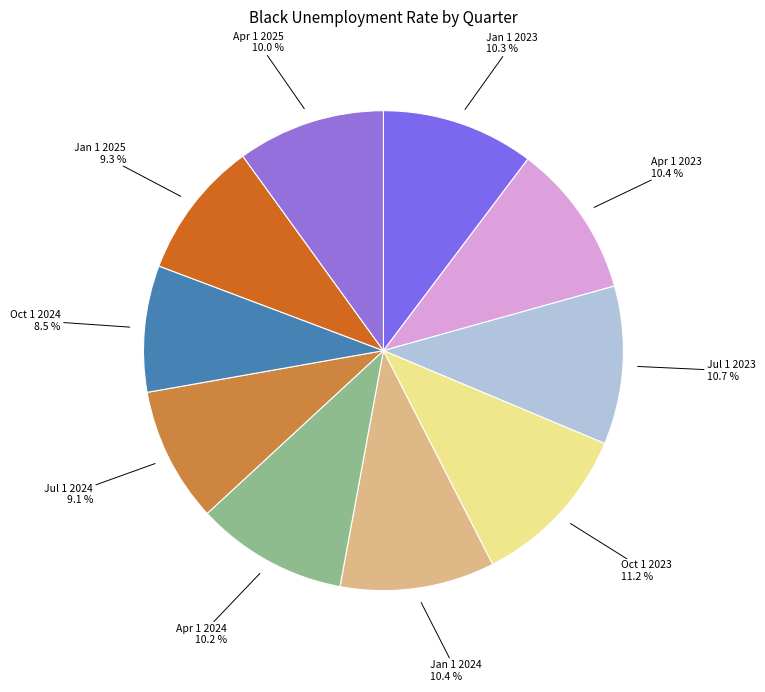

Rank the categories by value from lowest to highest.

Oct 1 2024, Jul 1 2024, Jan 1 2025, Apr 1 2025, Apr 1 2024, Jan 1 2023, Apr 1 2023, Jan 1 2024, Jul 1 2023, Oct 1 2023